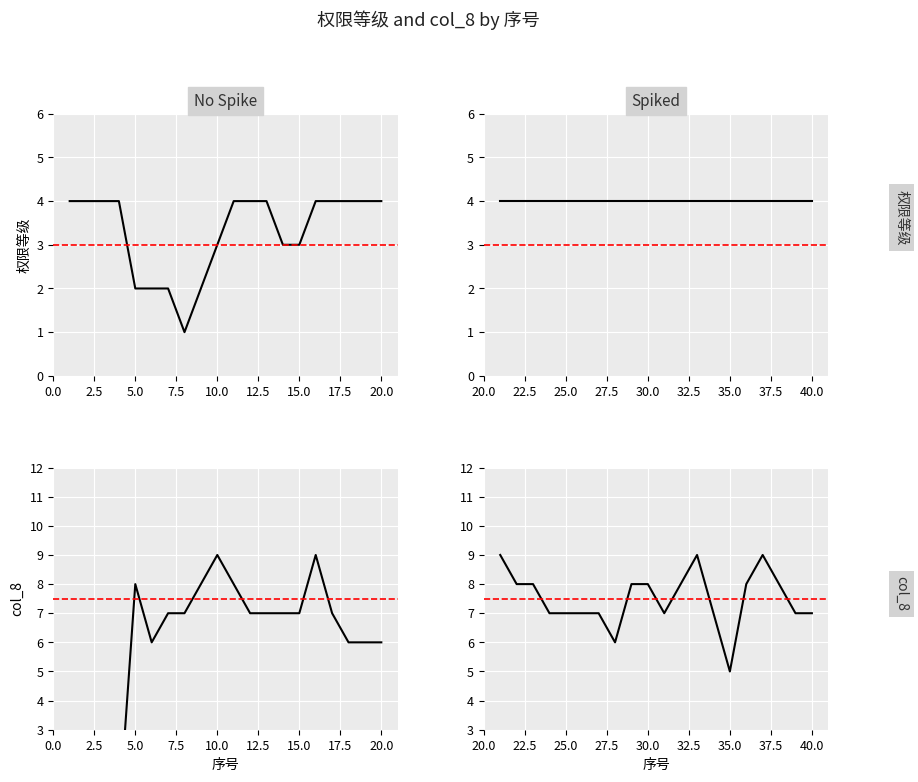

What is the value of the 权限等级 point at the 2nd from the left?

4